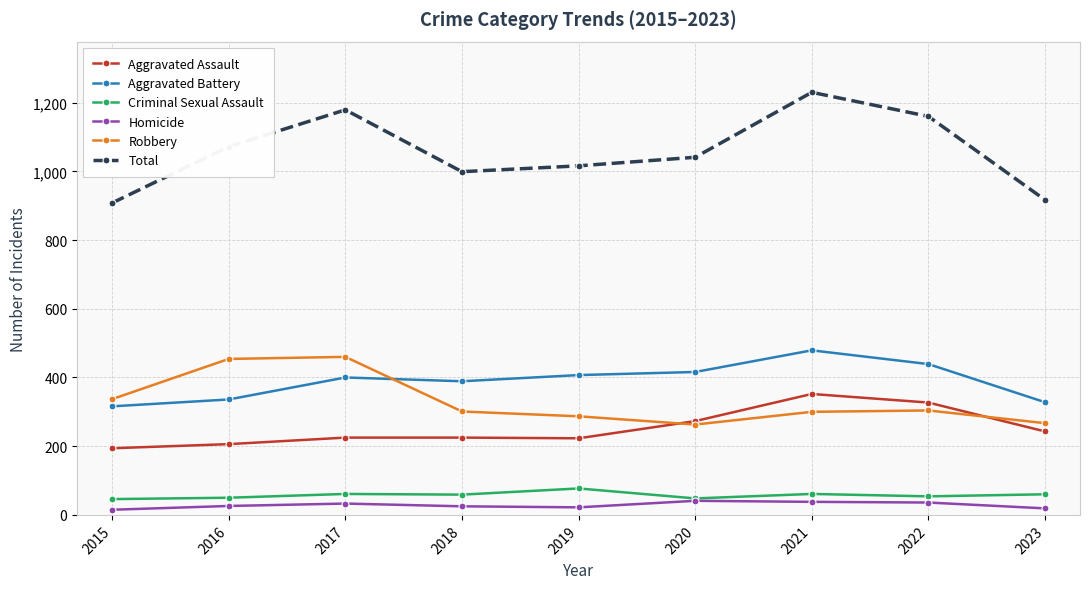

What is the value of the Homicide point at the 1st from the left?

15